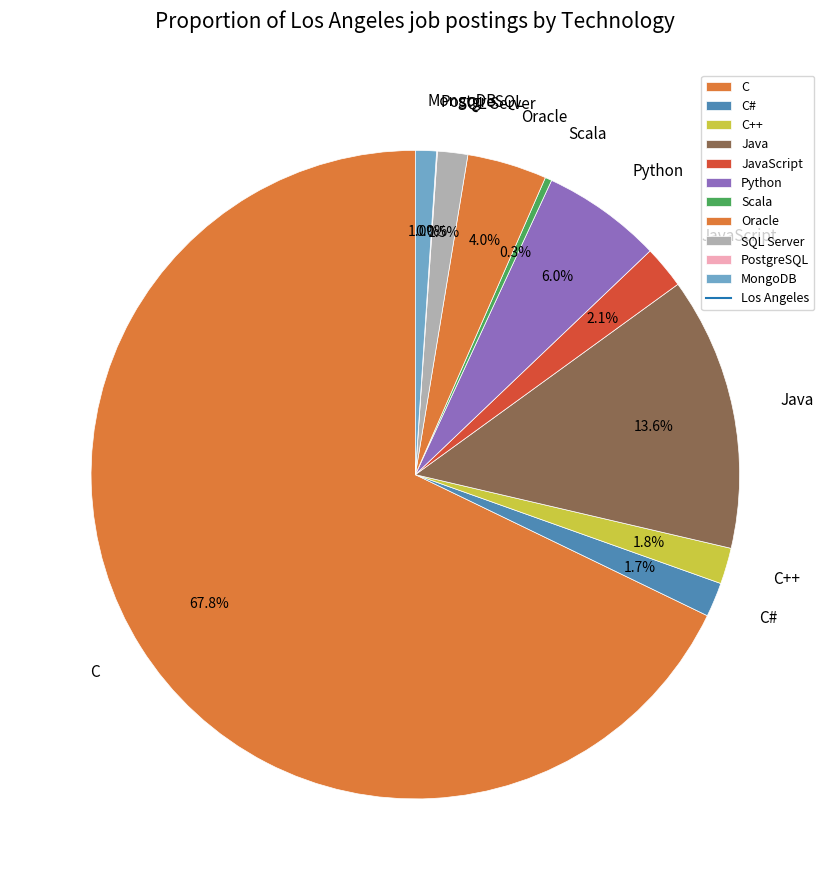

To the nearest percent, what is the difference between the largest and smallest slice percentages?

68%